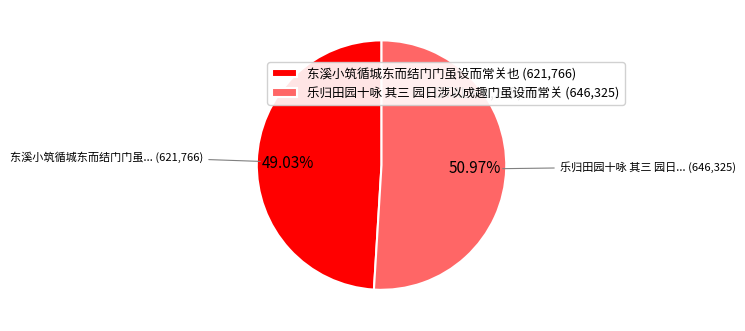

Count the number of slices in the pie.

2